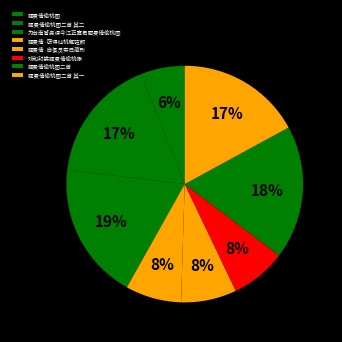

Is the sum of 题曼倩·窃得仙桃解驻颜 and 戏和封娄题曼倩偷桃像 greater than half?

No